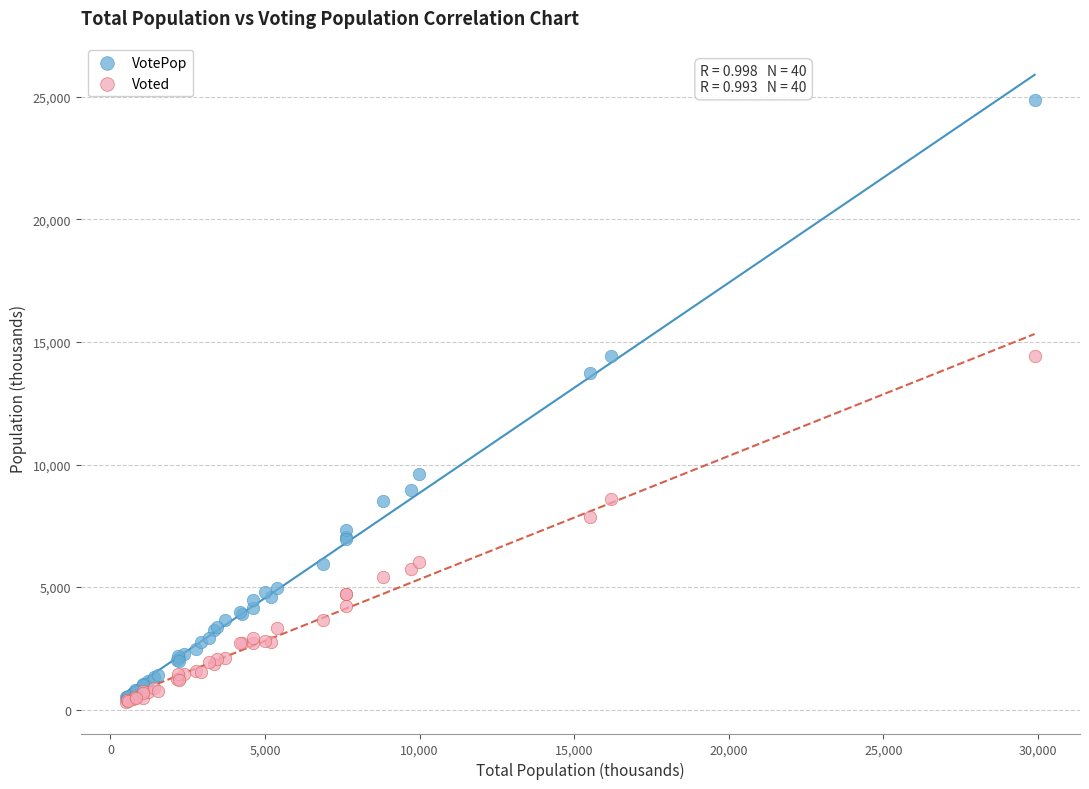

What are all the series names shown in the legend?

VotePop, Voted